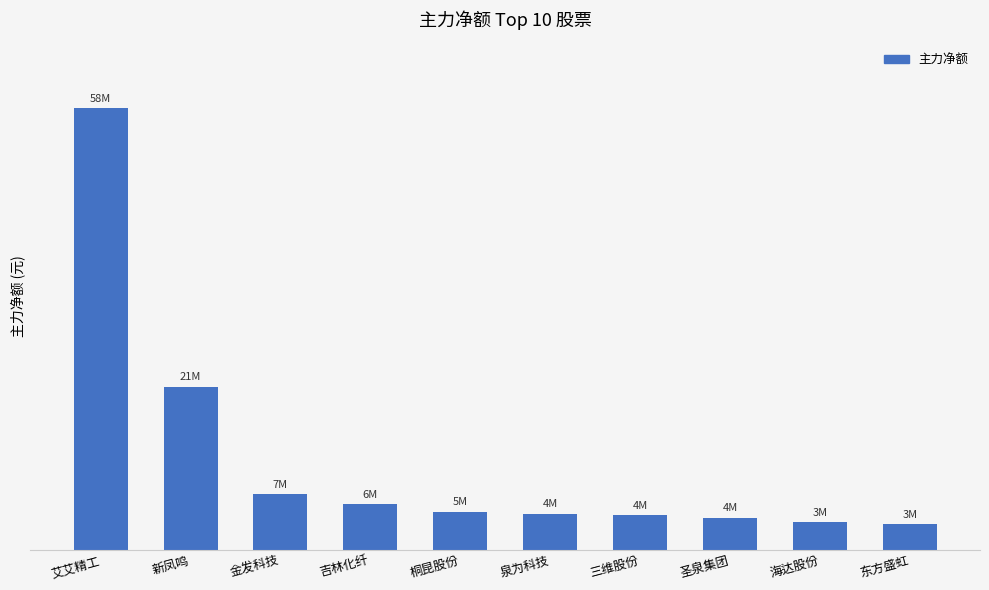

List the labels in order of value, smallest first.

东方盛虹, 海达股份, 圣泉集团, 三维股份, 泉为科技, 桐昆股份, 吉林化纤, 金发科技, 新凤鸣, 艾艾精工